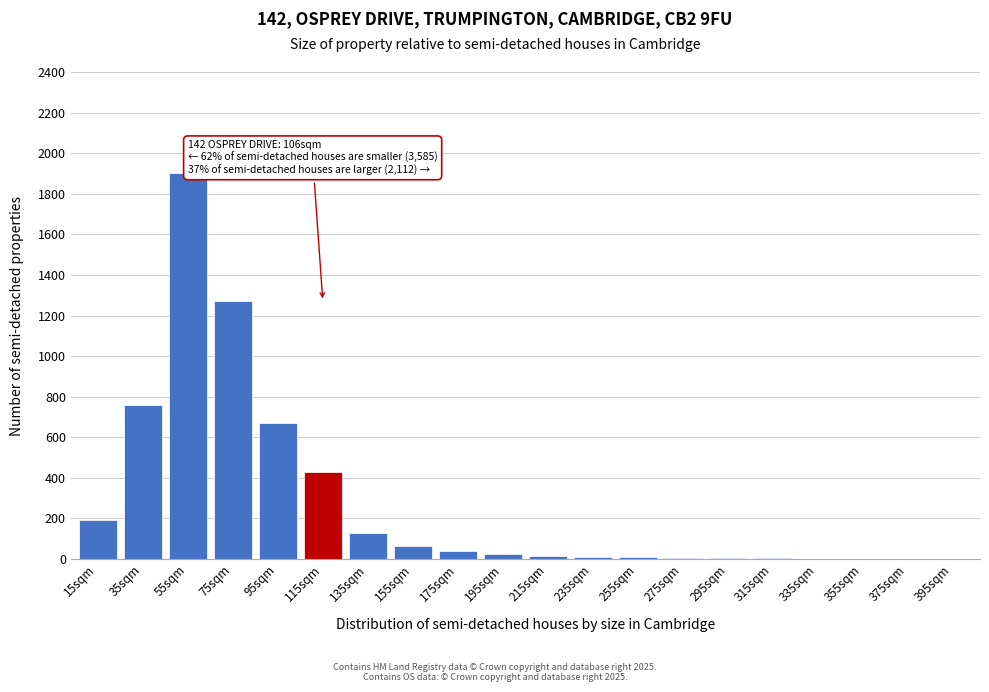

What is the sum of all values?

5531